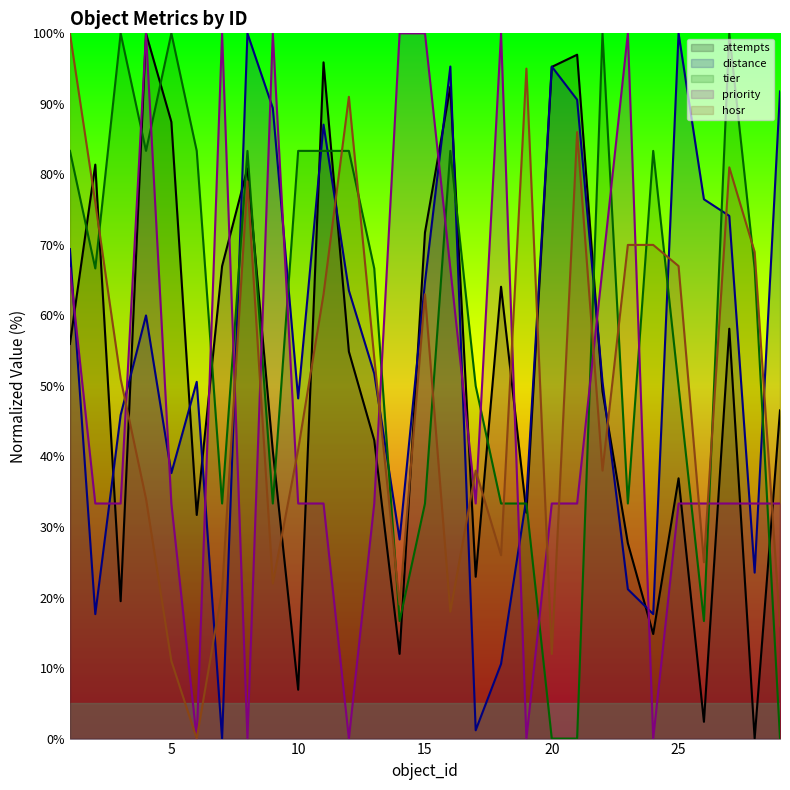

At which category is the sum across all series the highest?

4